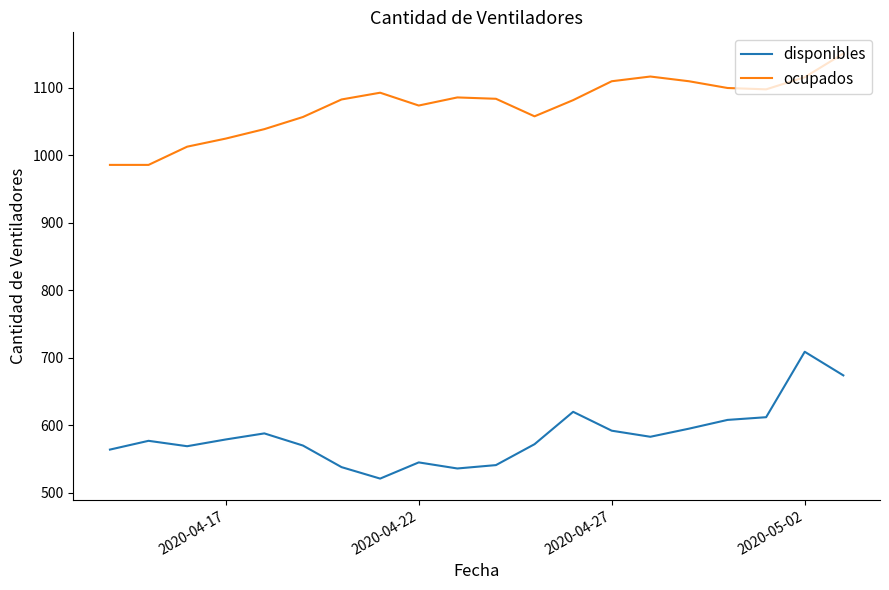

What is the difference between the maximum and second lowest values in the ocupados series?

165